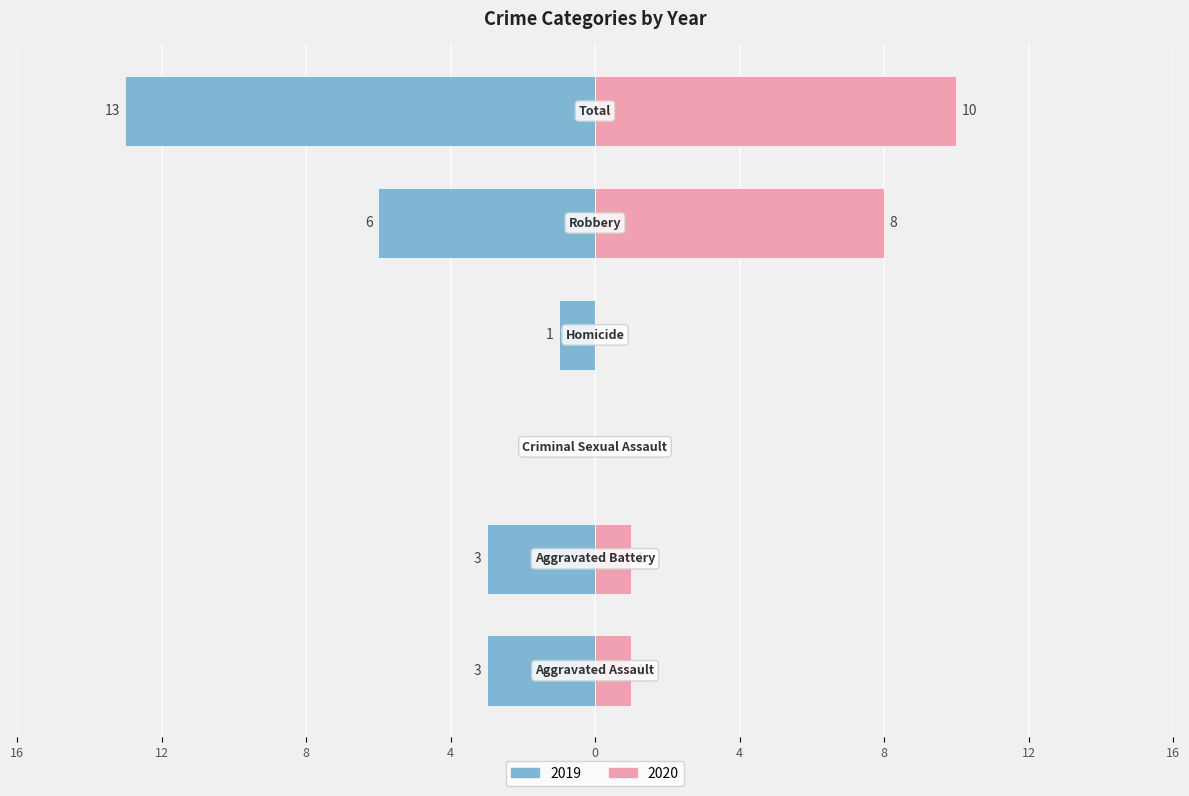

Which has a higher value, Aggravated Battery or Aggravated Assault?

Aggravated Battery